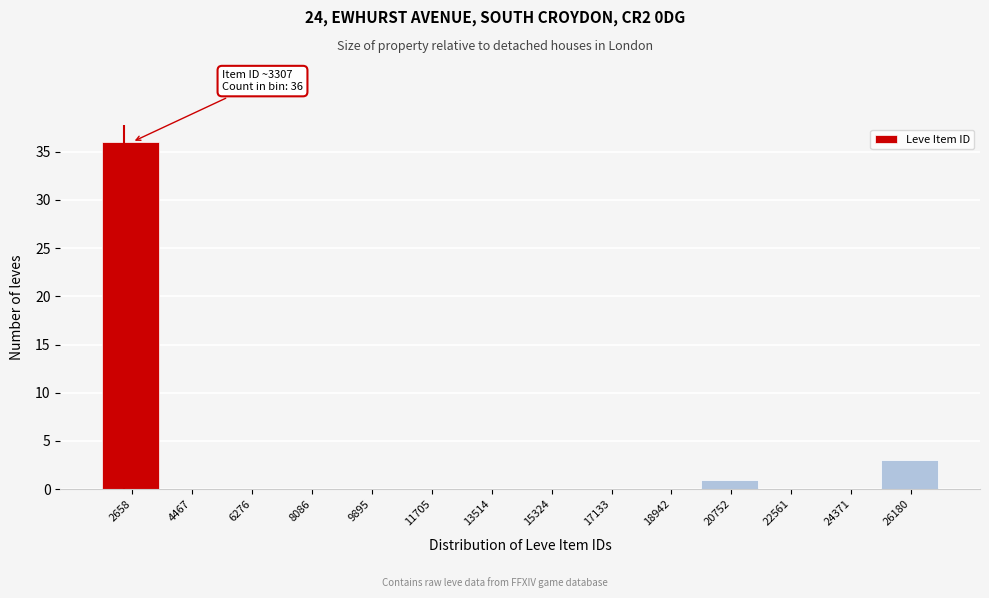

Reading left to right, what are all the values shown in this chart?

2658=36	4467=0	6276=0	8086=0	9895=0	11705=0	13514=0	15324=0	17133=0	18942=0	20752=1	22561=0	24371=0	26180=3